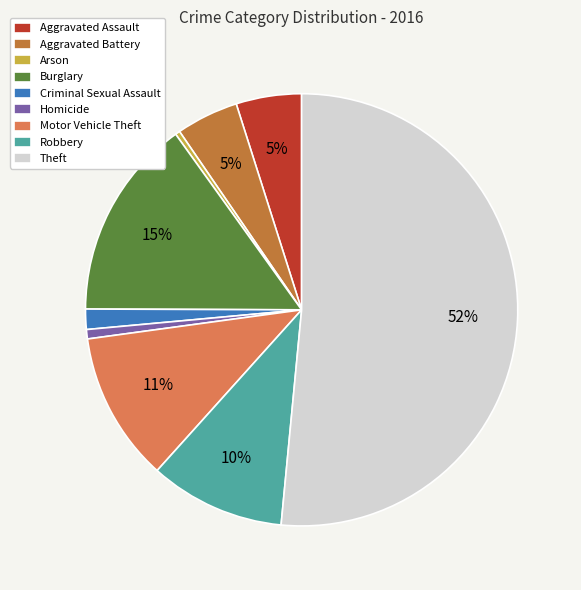

To the nearest percent, what portion does Burglary represent?

15%